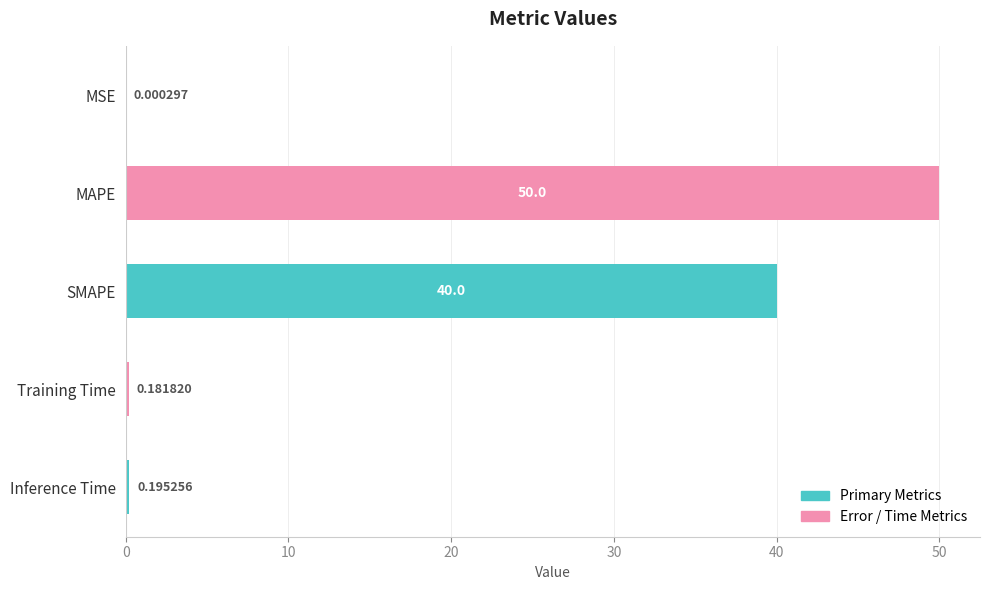

What is the average value?

18.1